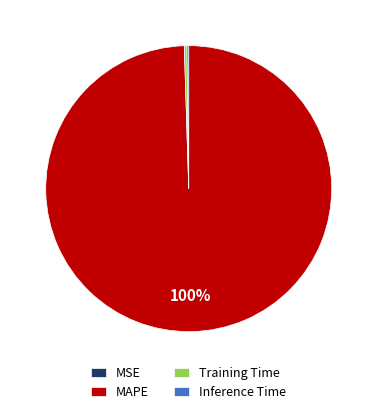

What is the largest slice in the pie chart?

MAPE